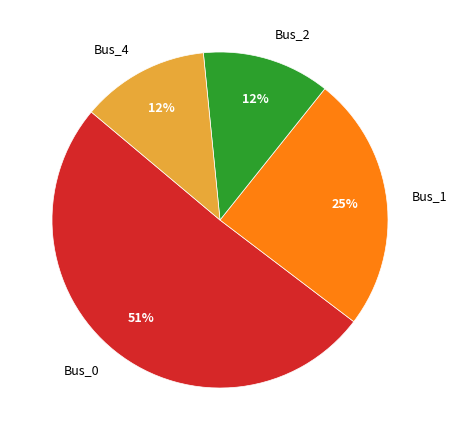

What percentage is the Bus_2 slice, to the nearest percent?

12%